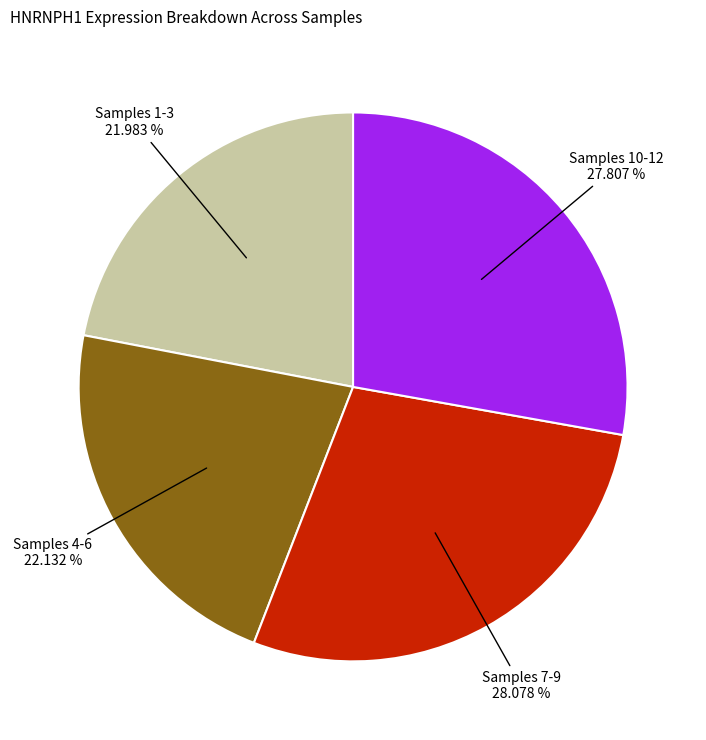

Is there any slice that represents more than half of the pie?

No